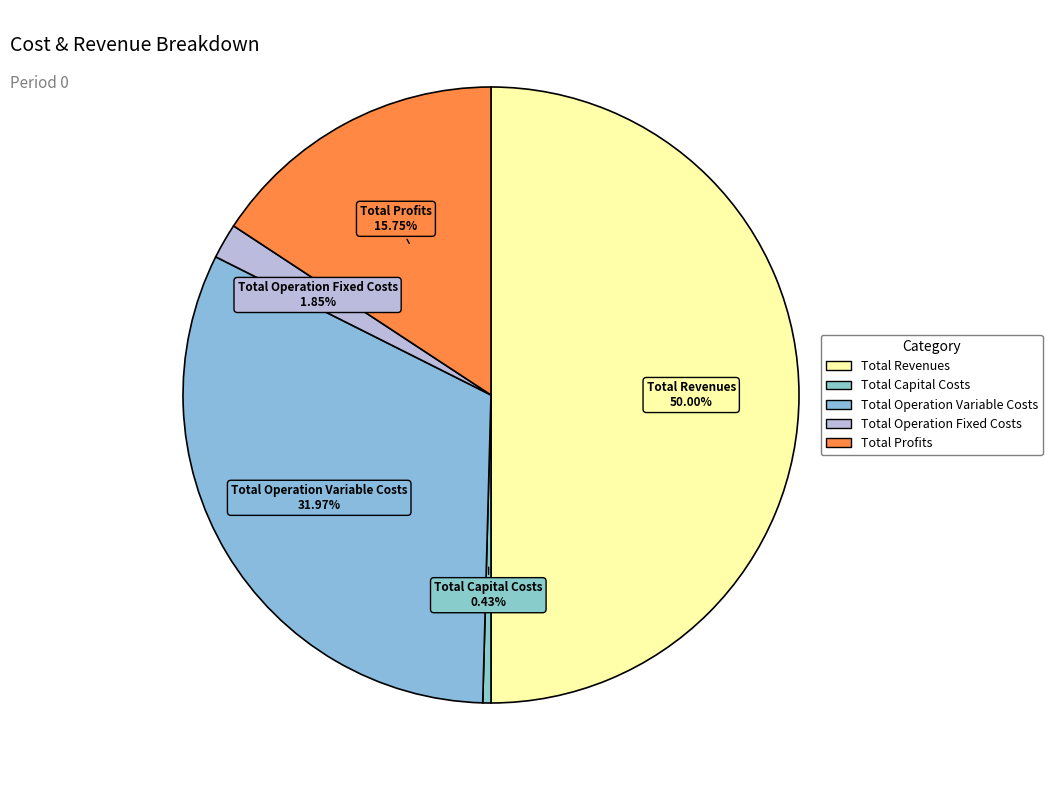

How many slices are in this pie chart?

5